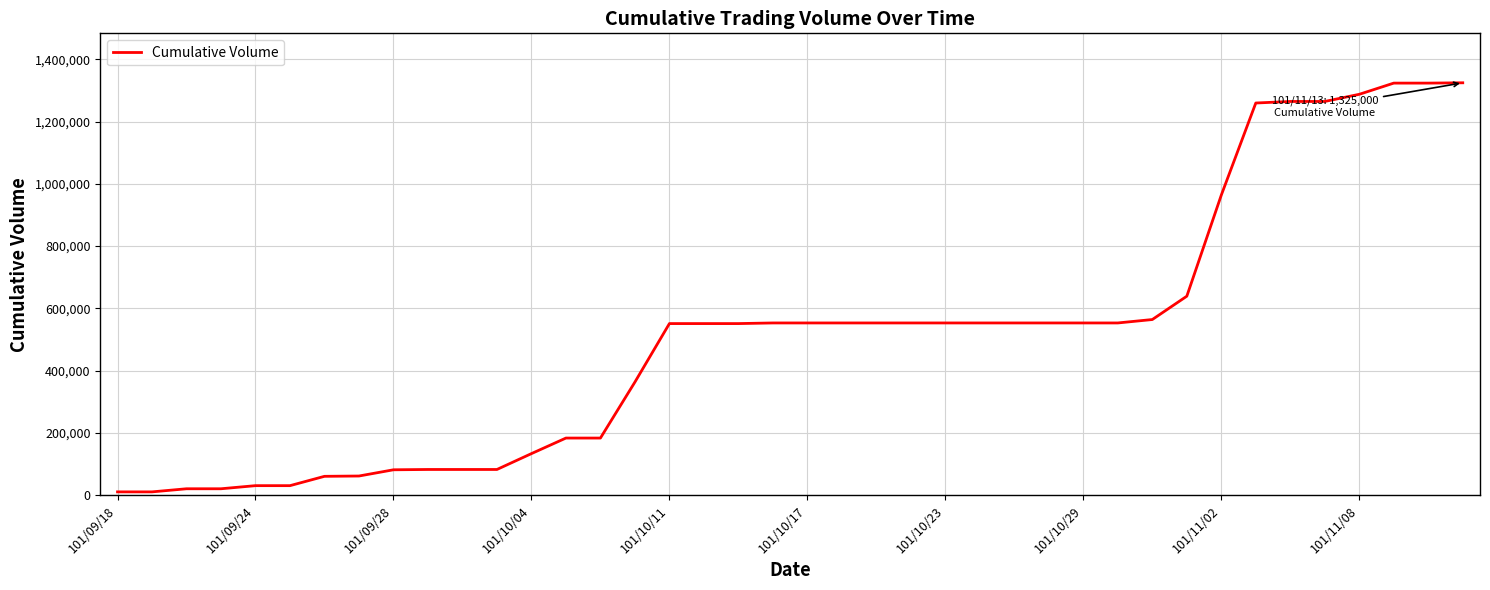

What is the maximum value shown in the chart?

1325000